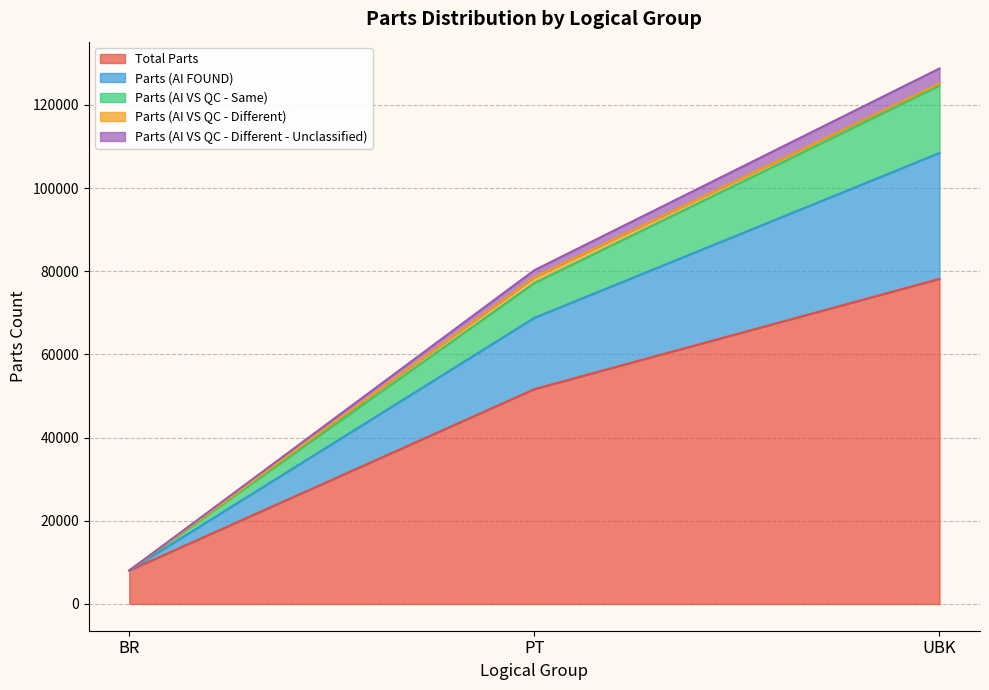

What is the smallest value displayed?

8041